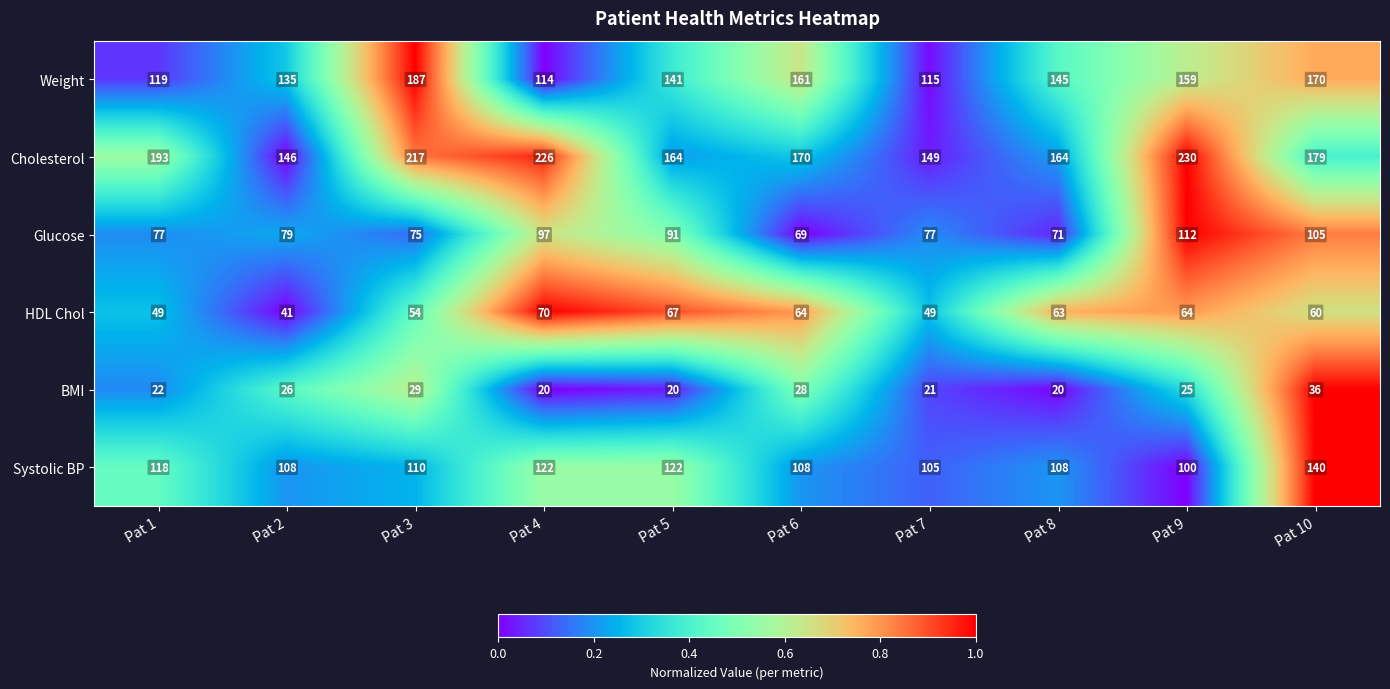

Rank the series by their maximum value, from lowest to highest.

BMI, HDL Chol, Glucose, Systolic BP, Weight, Cholesterol